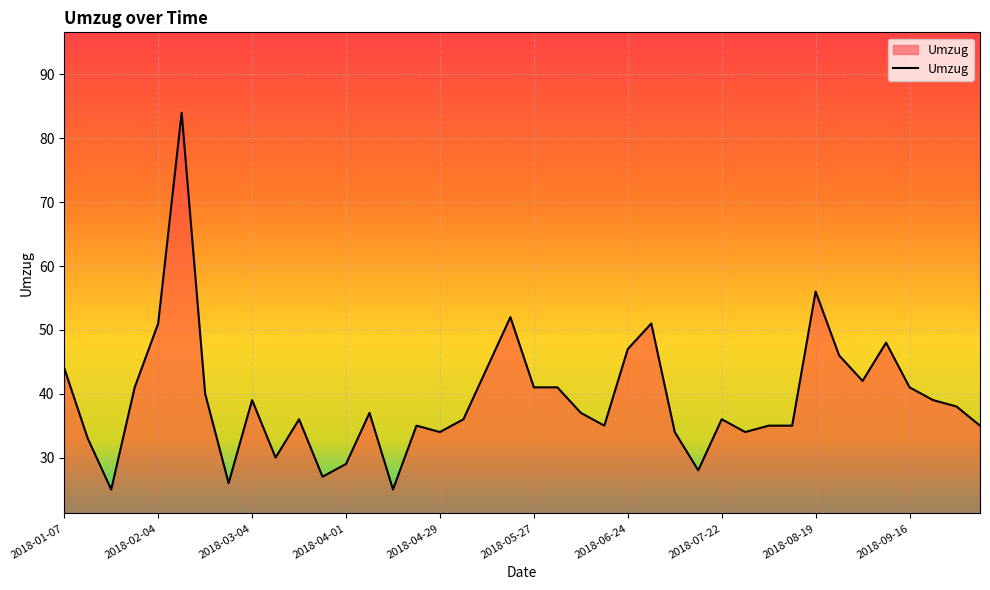

What is the difference between the maximum and minimum values?

59